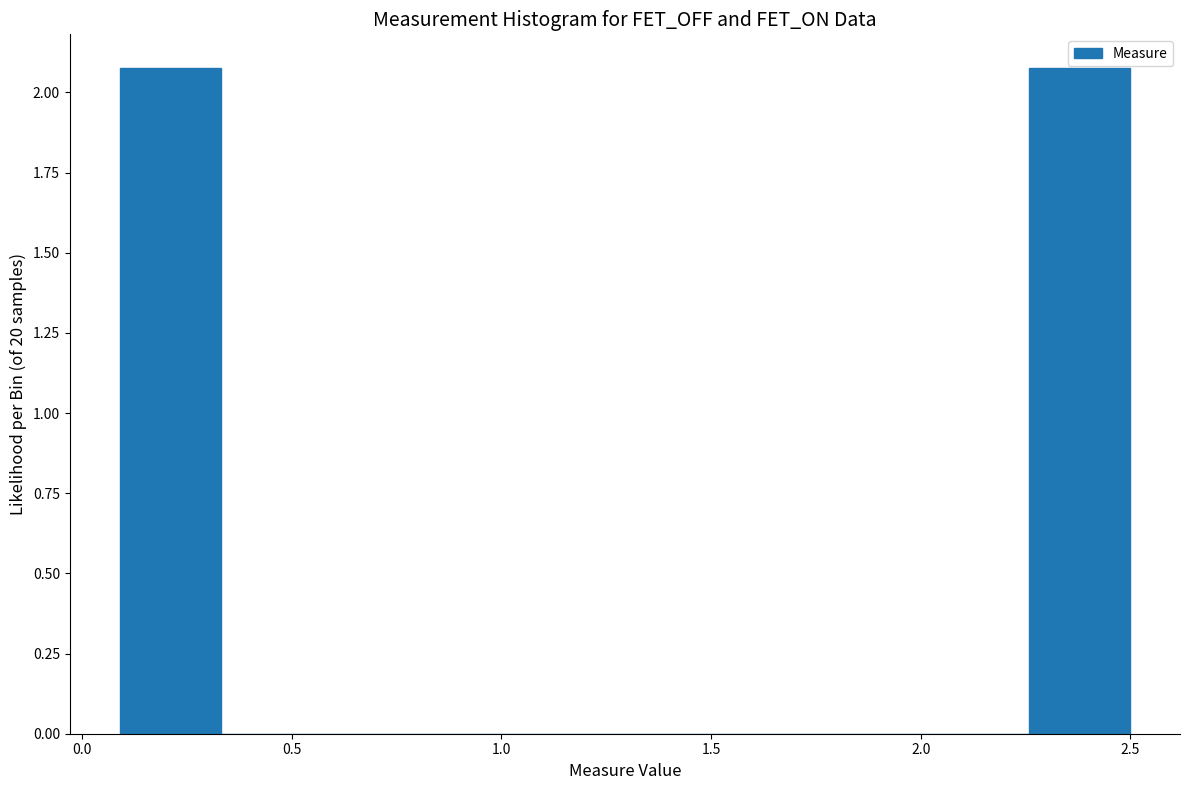

Reading left to right, list every bar in this chart as the range it spans on the x-axis followed by its height. Neither the bar edges nor the heights are printed on the chart, so give them approximately, as read against the axes.

0.10 to 0.35: 2.1
0.35 to 0.55: 0
0.55 to 0.80: 0
0.80 to 1.05: 0
1.05 to 1.30: 0
1.30 to 1.55: 0
1.55 to 1.80: 0
1.80 to 2.00: 0
2.00 to 2.25: 0
2.25 to 2.50: 2.1